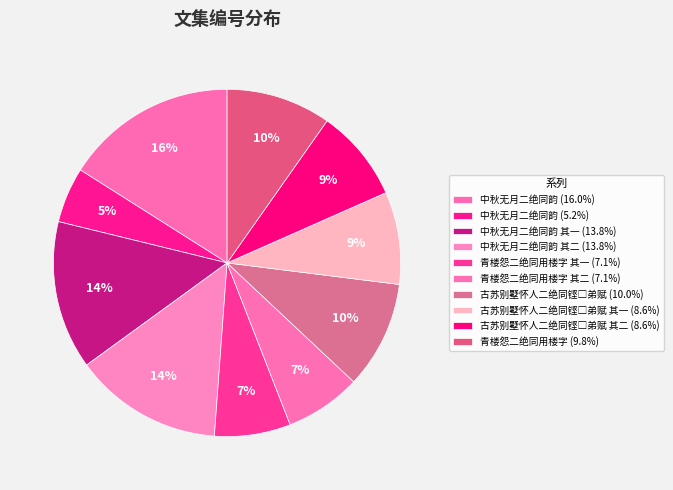

To the nearest percent, what is the combined percentage of 古苏别墅怀人二绝同铿□弟赋 其二 and 青楼怨二绝同用楼字 其一?

16%